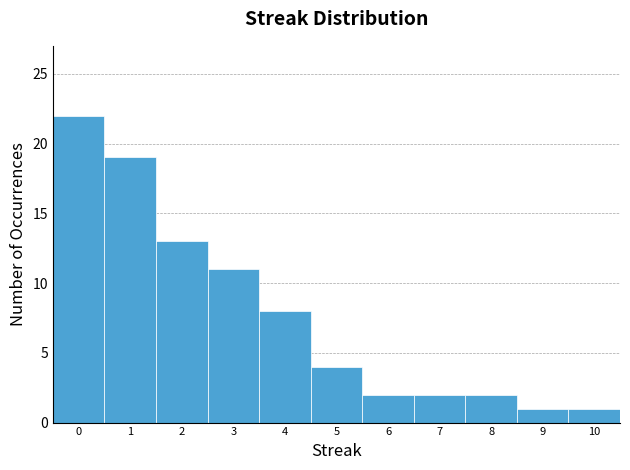

Reading right to left, list all the values displayed in this chart.

1	1	2	2	2	4	8	11	13	19	22